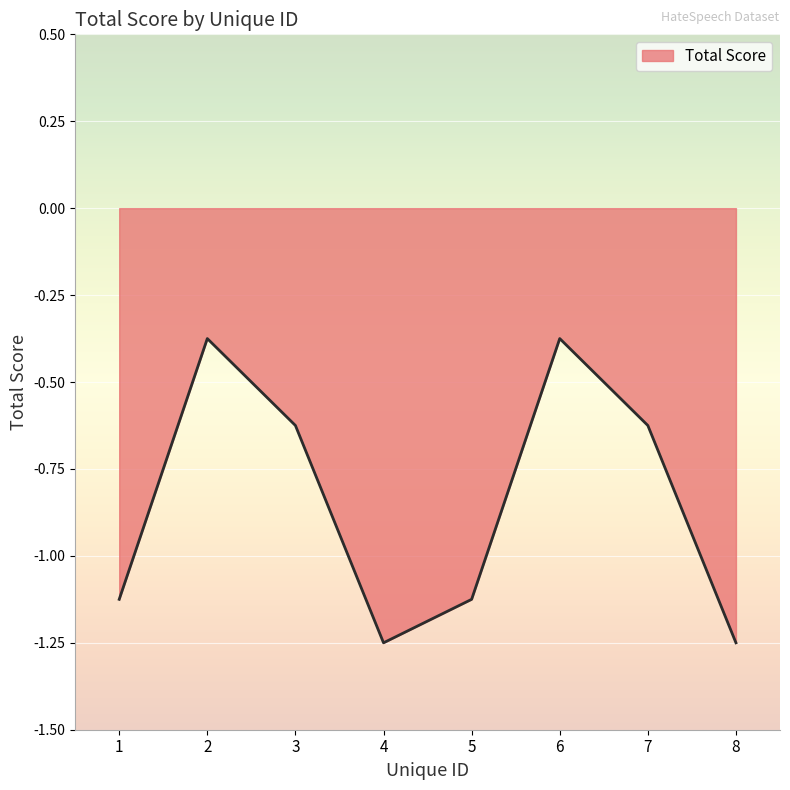

Which has a higher value, 2 or 8?

2